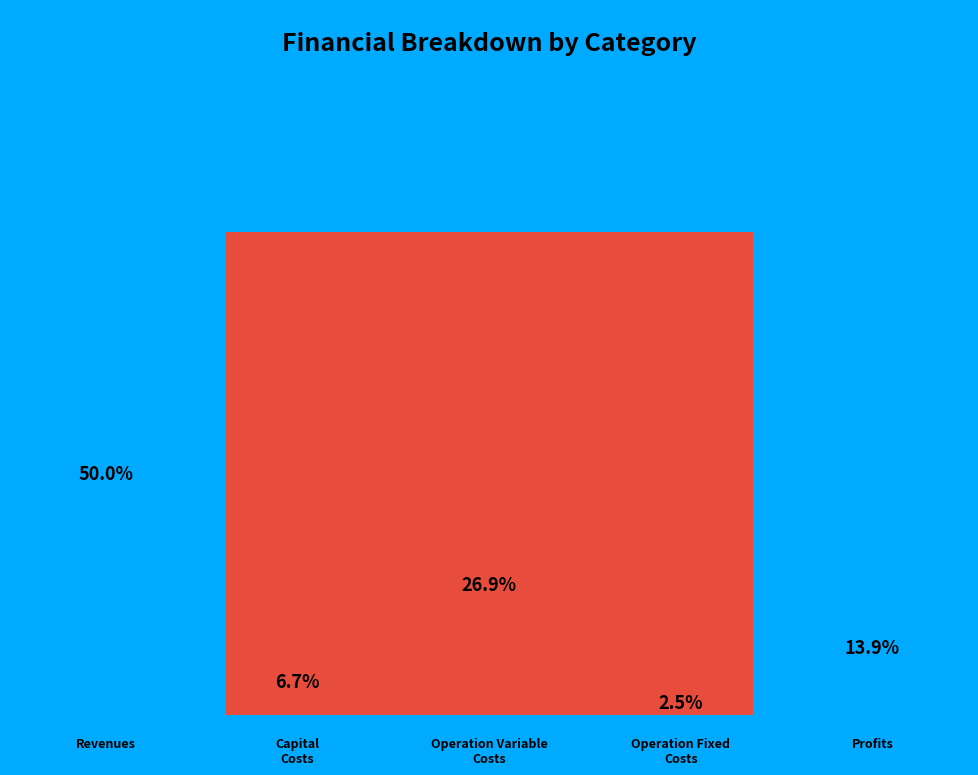

How many segments does this pie chart have?

5